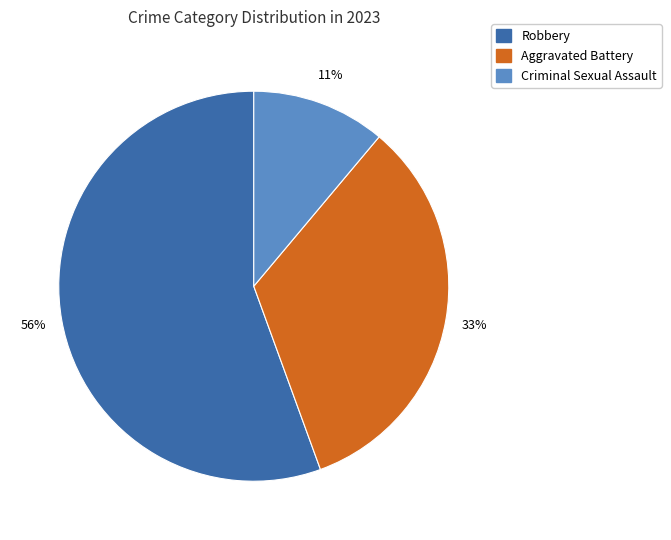

To the nearest percent, what is the average slice percentage?

33%